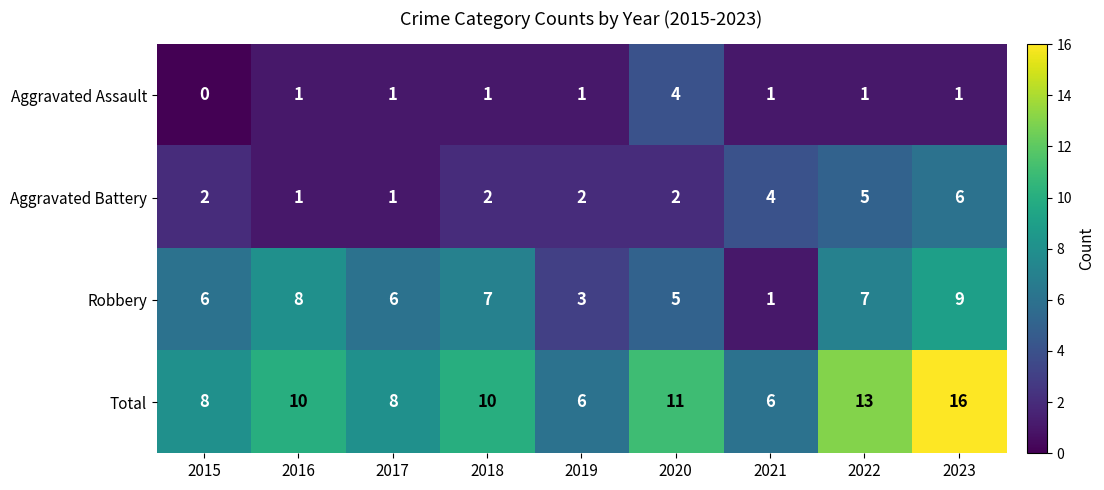

Is the value of Aggravated Battery at 2018 greater than the value of Total at 2015?

No